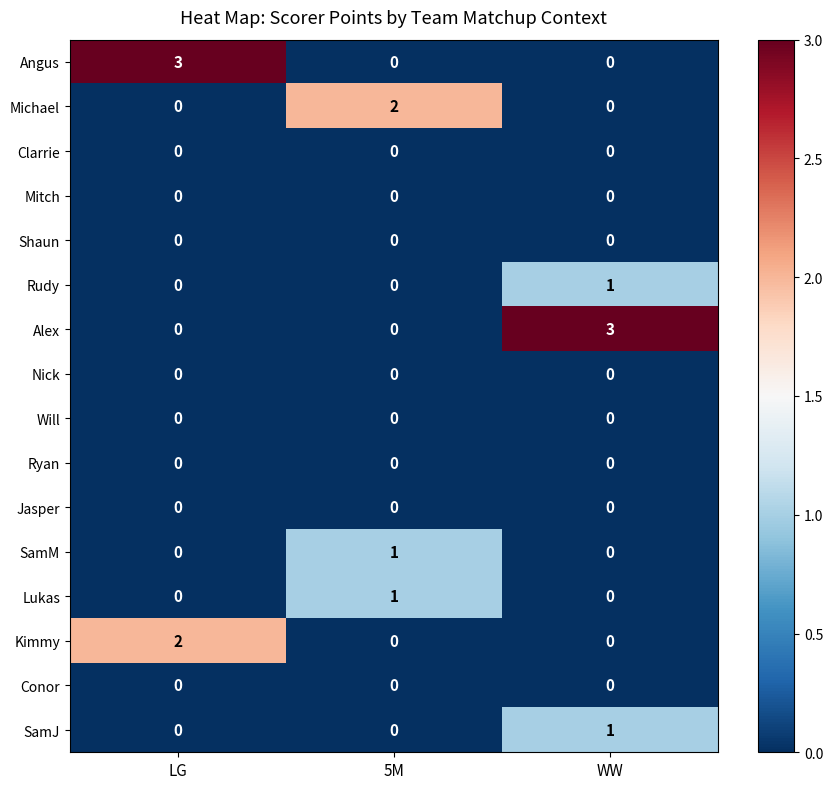

How many data points does each series have?

3